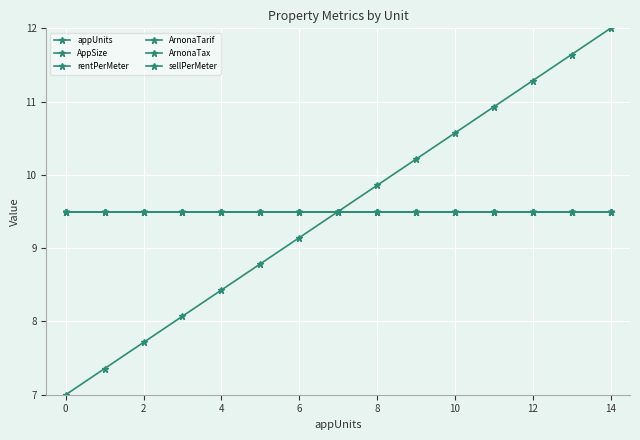

Reading right to left, transcribe all the data shown in this chart.

appUnits: 12.0	11.6	11.3	10.9	10.6	10.2	9.9	9.5	9.1	8.8	8.4	8.1	7.7	7.4	7.0
AppSize: 9.5	9.5	9.5	9.5	9.5	9.5	9.5	9.5	9.5	9.5	9.5	9.5	9.5	9.5	9.5
rentPerMeter: 9.5	9.5	9.5	9.5	9.5	9.5	9.5	9.5	9.5	9.5	9.5	9.5	9.5	9.5	9.5
ArnonaTarif: 9.5	9.5	9.5	9.5	9.5	9.5	9.5	9.5	9.5	9.5	9.5	9.5	9.5	9.5	9.5
ArnonaTax: 9.5	9.5	9.5	9.5	9.5	9.5	9.5	9.5	9.5	9.5	9.5	9.5	9.5	9.5	9.5
sellPerMeter: 9.5	9.5	9.5	9.5	9.5	9.5	9.5	9.5	9.5	9.5	9.5	9.5	9.5	9.5	9.5